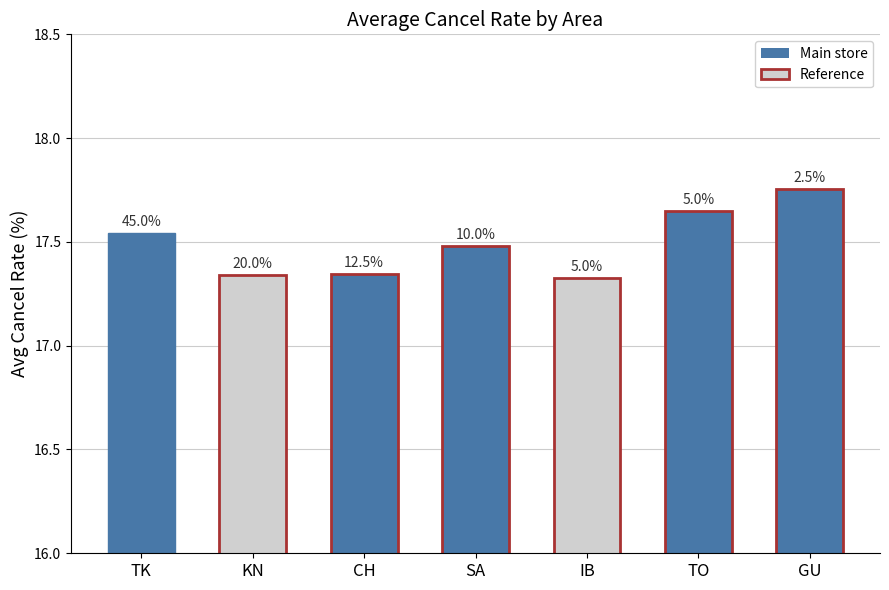

How many bars are there in total?

7